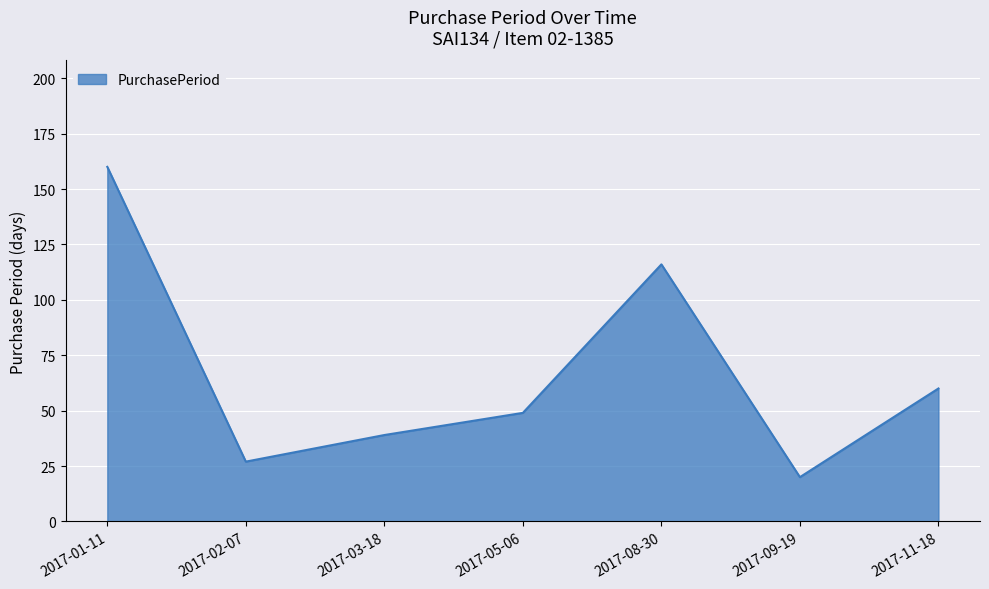

Where is the data nearest to the value 90?

2017-08-30